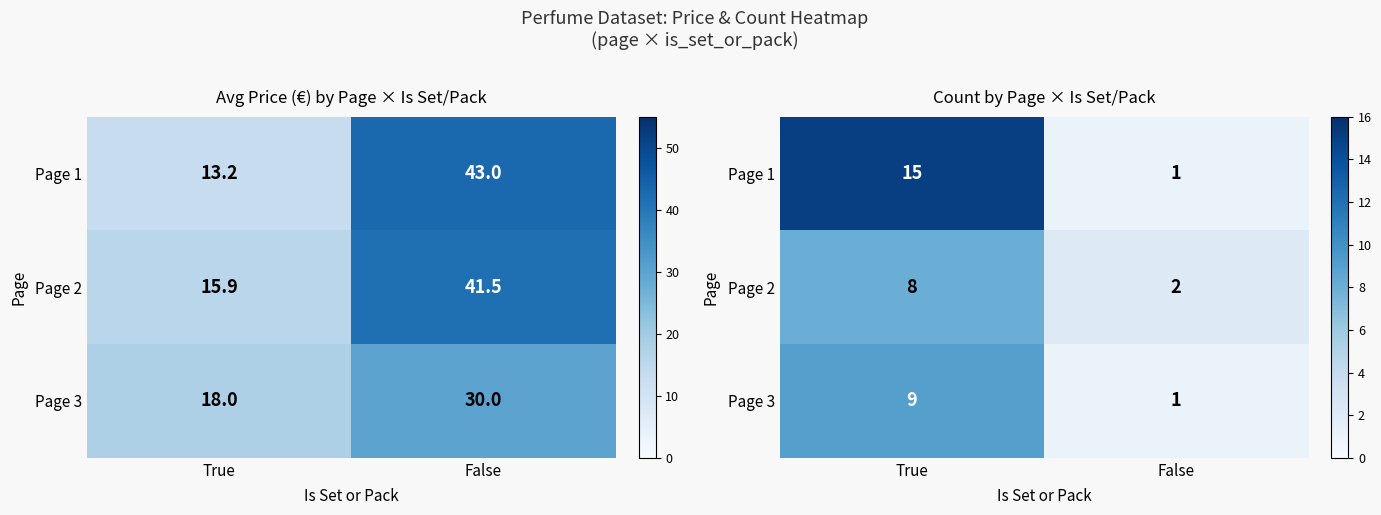

Rank the categories by Page 1 value from lowest to highest.

False, True